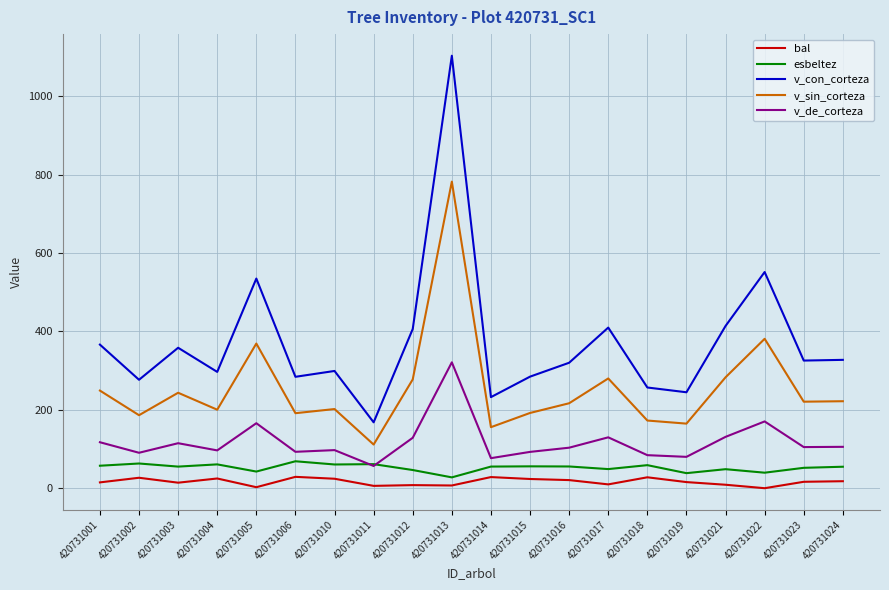

Which label corresponds to the largest value in the chart?

420731013